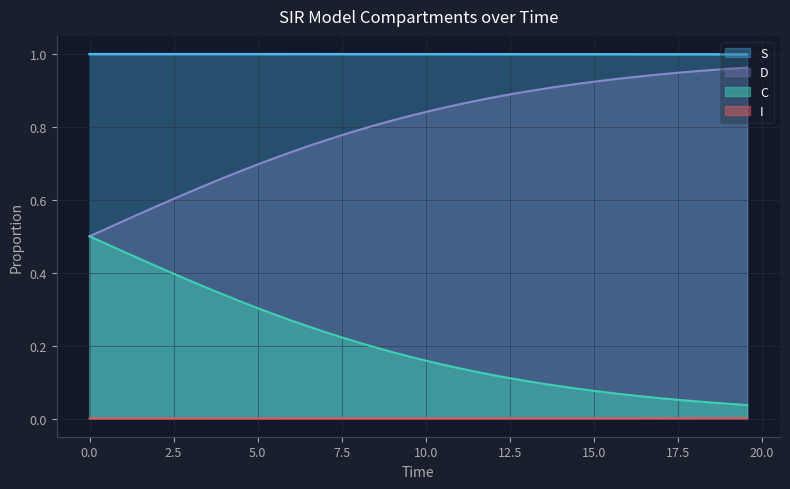

True or false: I and D intersect in this chart.

False